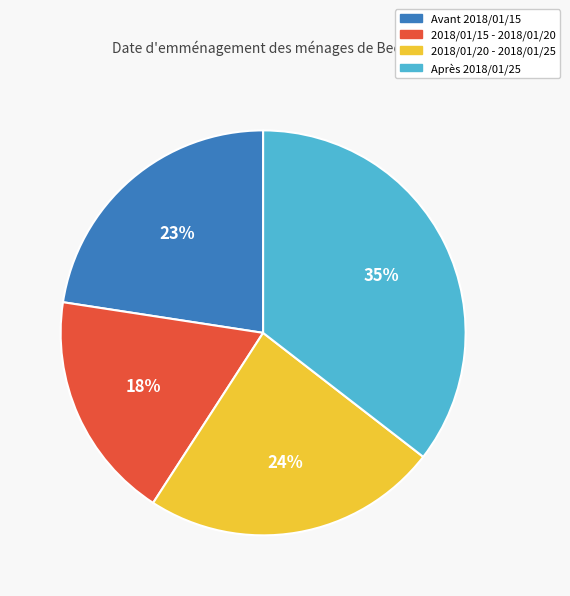

Which category has the biggest portion of the pie?

Après 2018/01/25